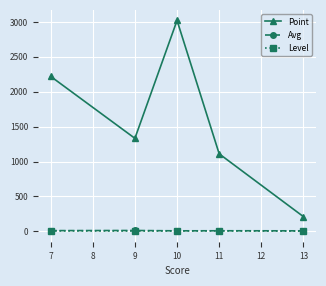

Which series has the largest total across all categories?

Point